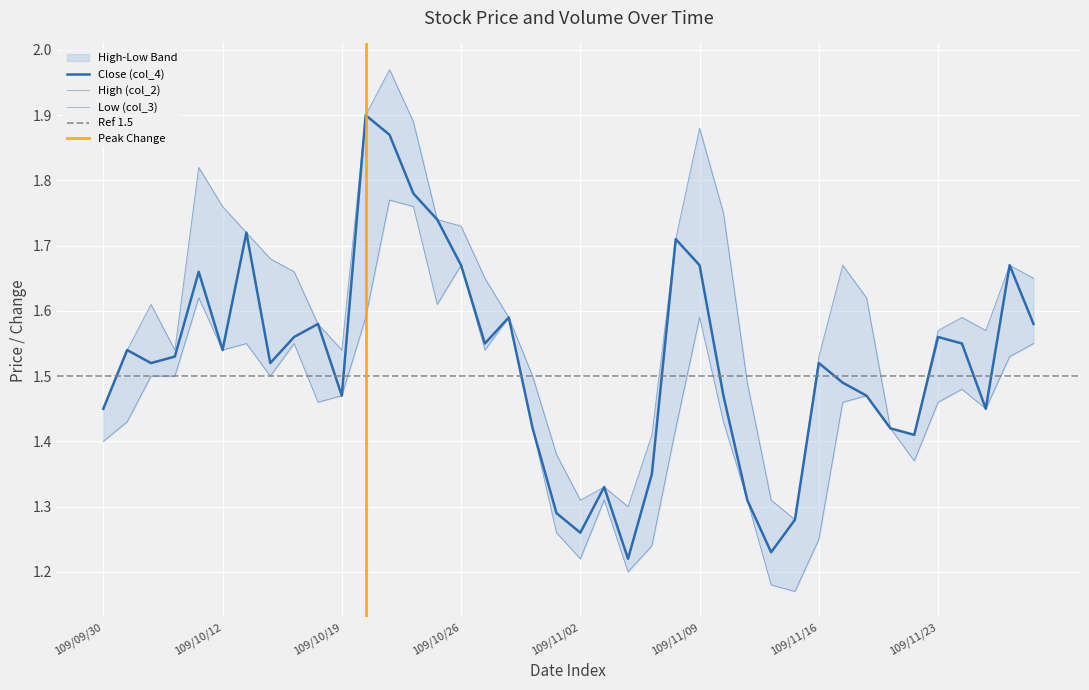

Which series changed the most between 109/10/05 and 109/10/20?

Close (col_4)